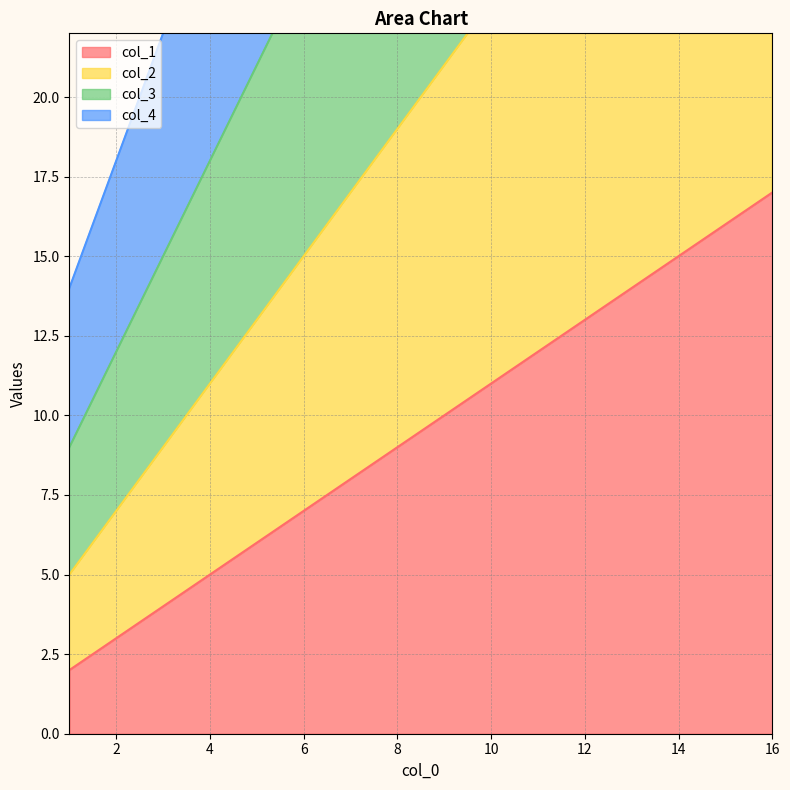

What is the maximum value for col_1?

17